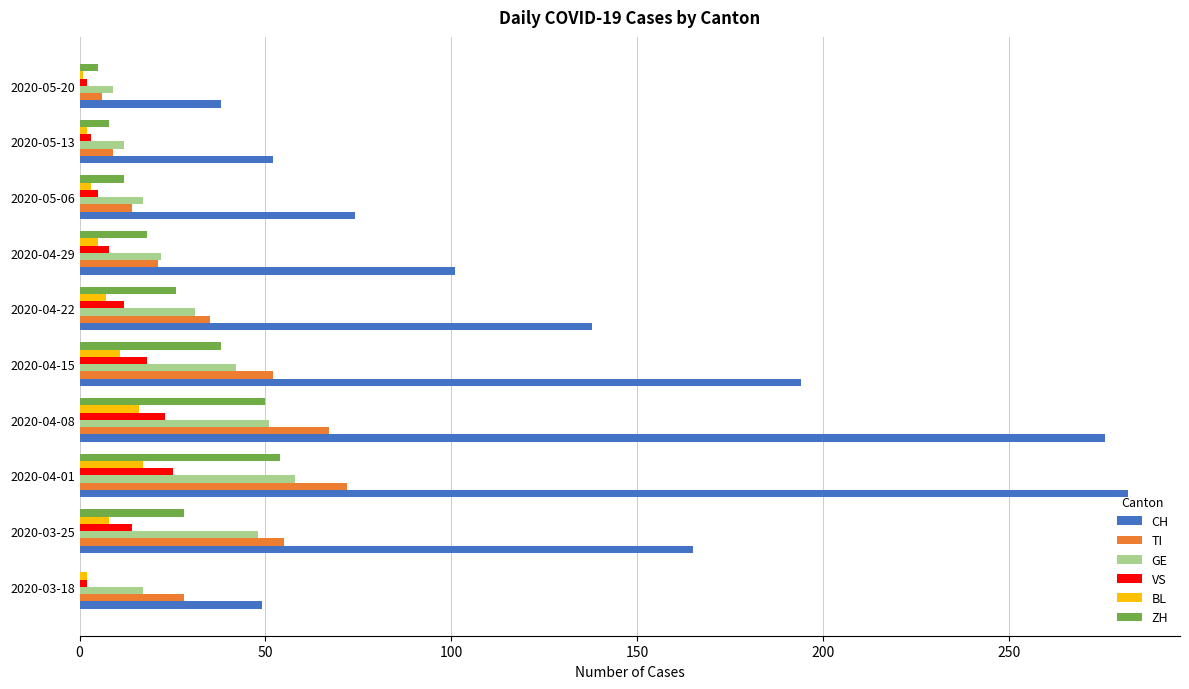

Is the value of CH at 2020-05-13 greater than the value of TI at 2020-04-22?

Yes